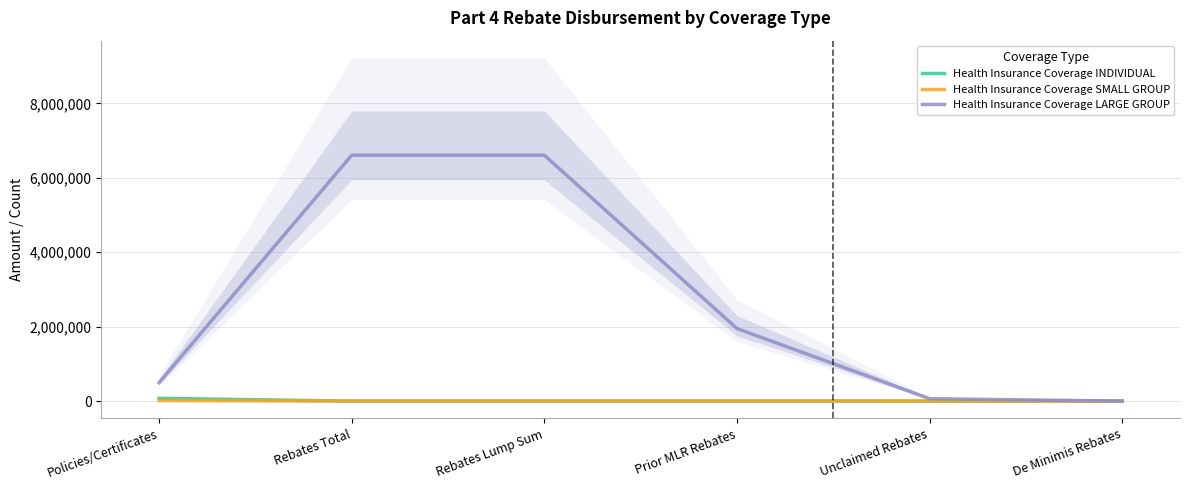

Which series has the widest spread of values?

Health Insurance Coverage LARGE GROUP